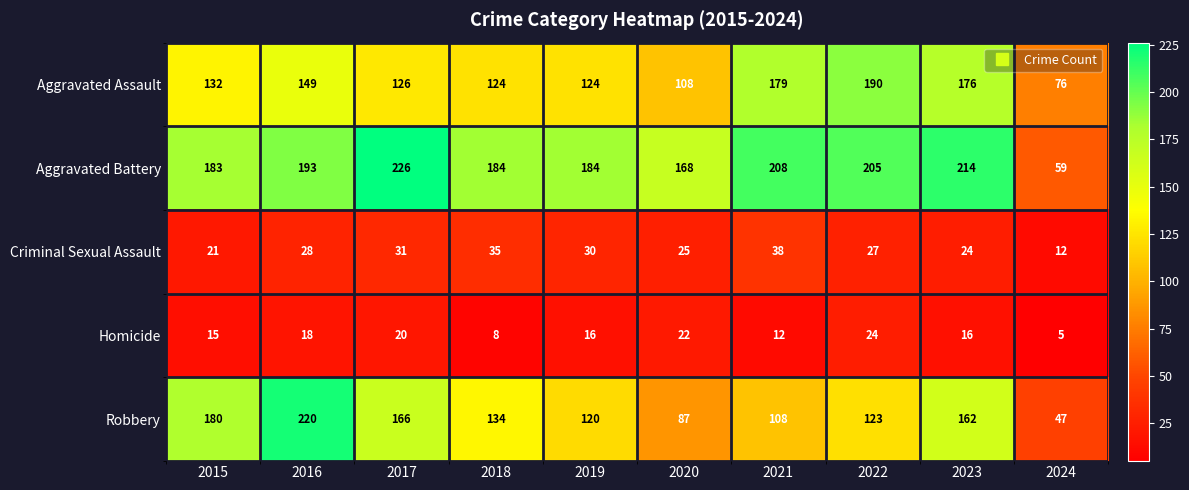

The value of Criminal Sexual Assault at 2023 is 15. True or false?

False